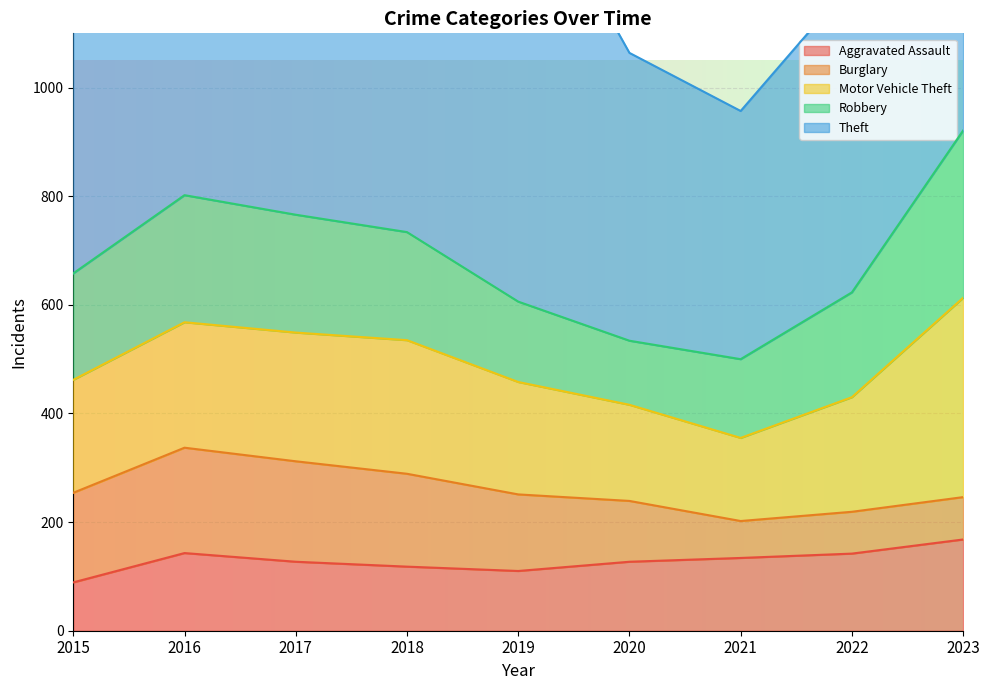

Is the value of Motor Vehicle Theft at 2020 greater than the value of Robbery at 2022?

No